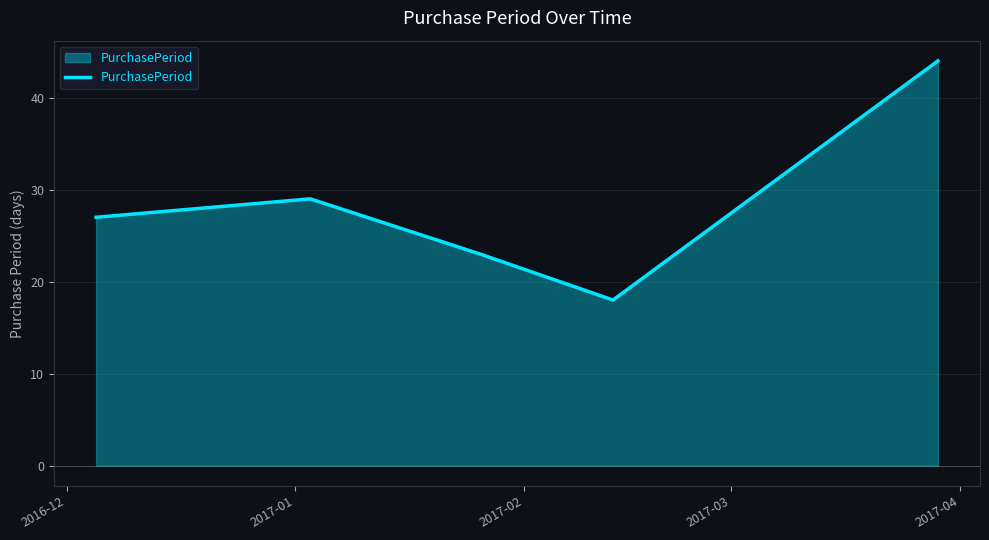

What is the difference between the second highest and minimum values?

11